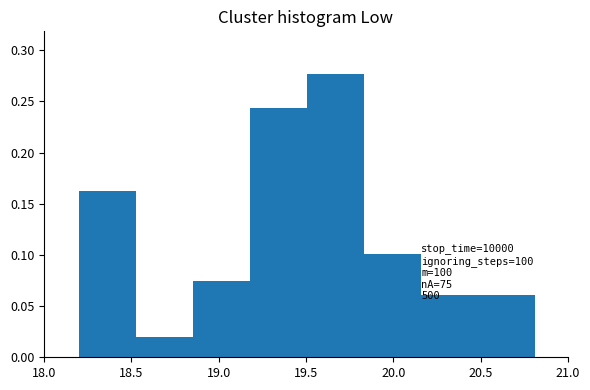

Over which range of the x-axis is the bar tallest?

19.50 to 19.85